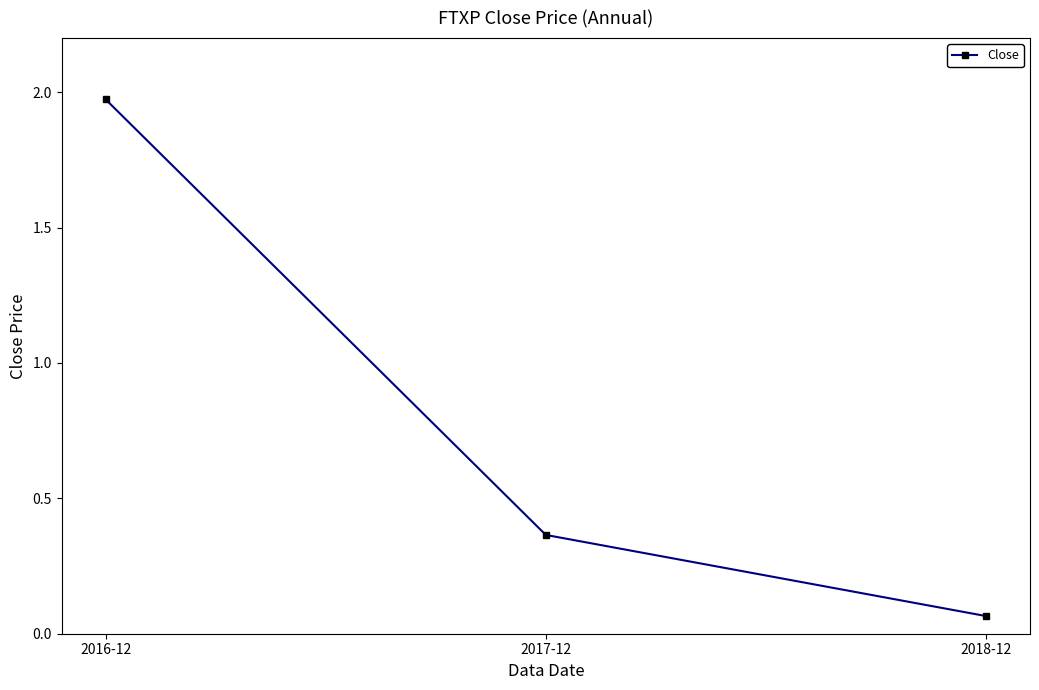

List the labels in order of value, smallest first.

2018-12, 2017-12, 2016-12